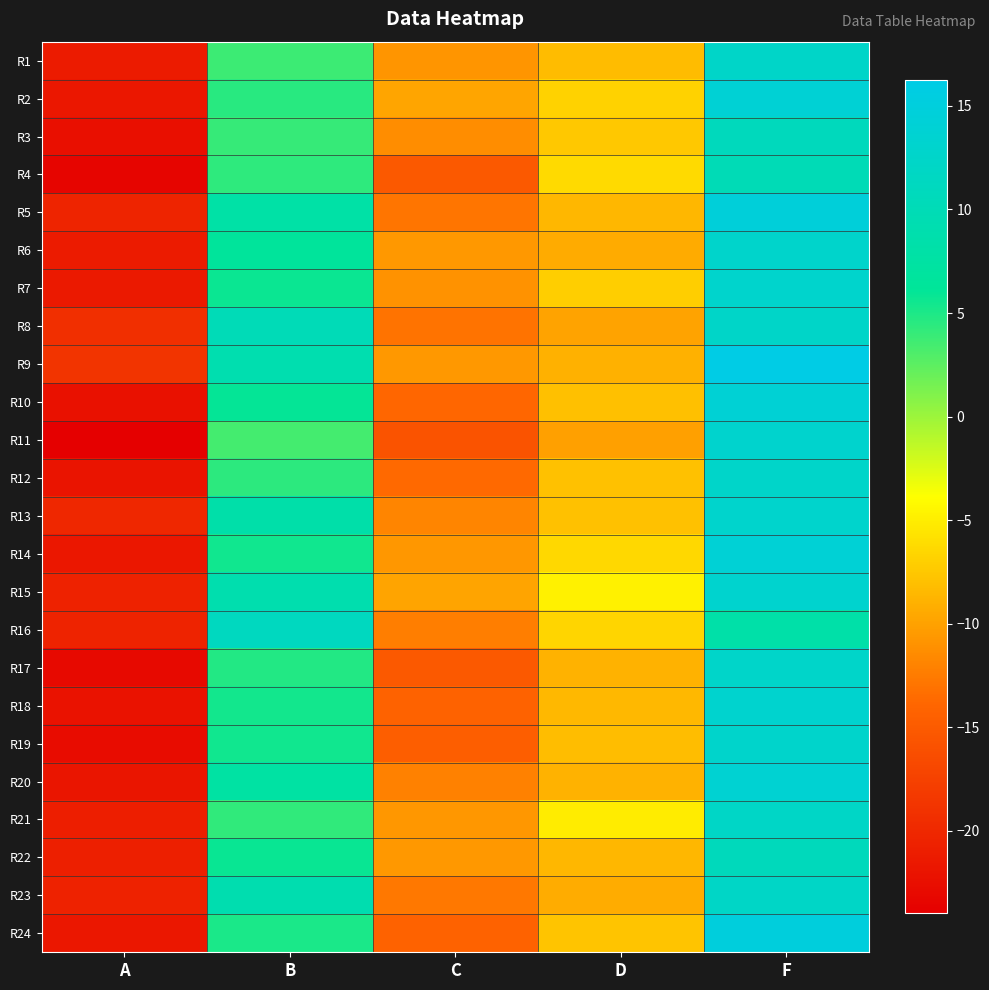

Between B and C, which is larger?

B